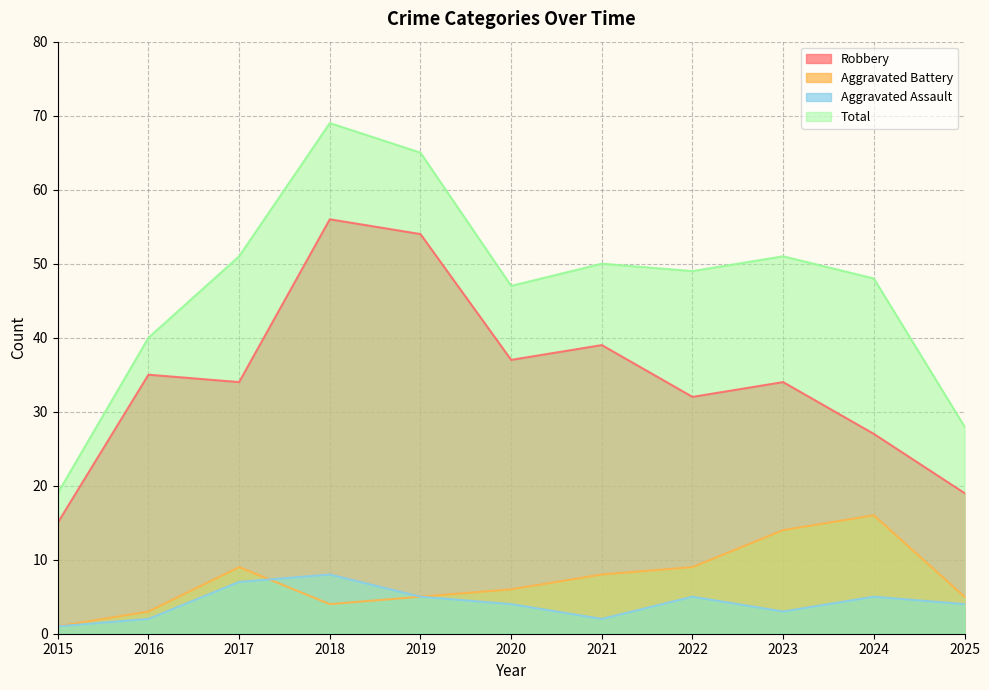

Is the value of Aggravated Assault at 2024 greater than the value of Total at 2024?

No